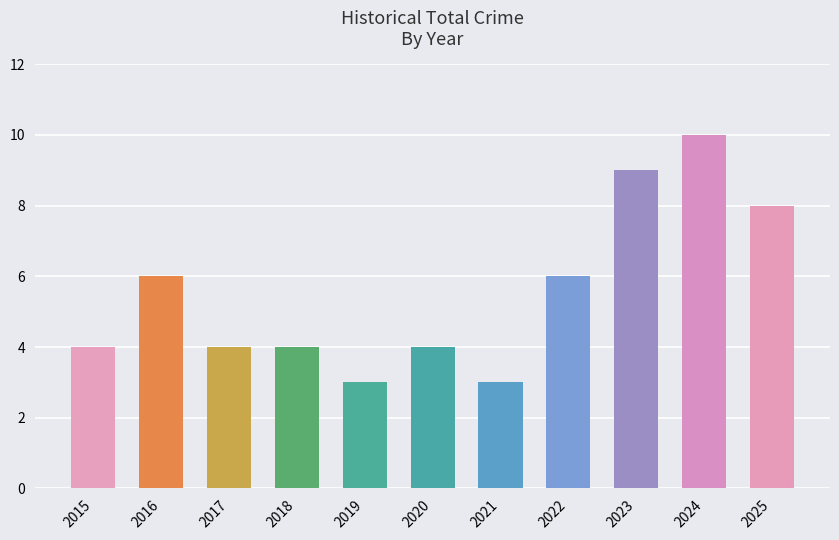

What is the minimum value shown in the chart?

3